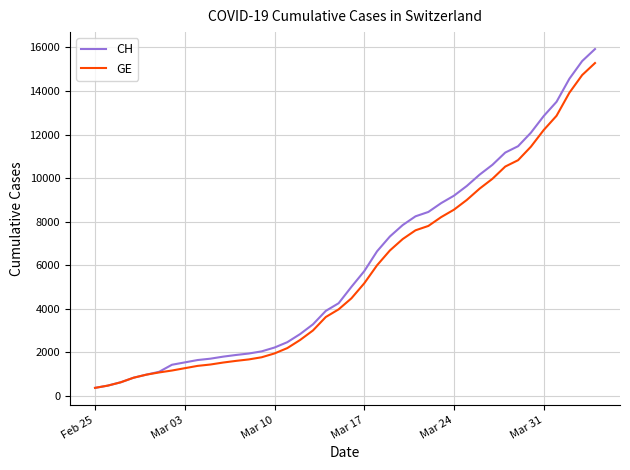

What is the lowest value of the GE series?

375